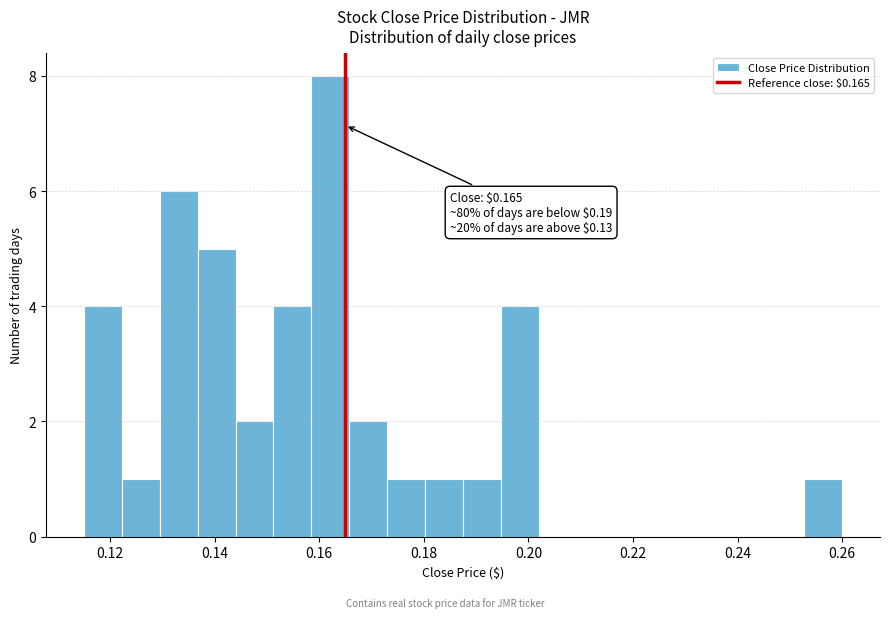

Around what value on the x-axis is the tallest bar? Give the approximate position of its centre, as read against the axis.

0.162